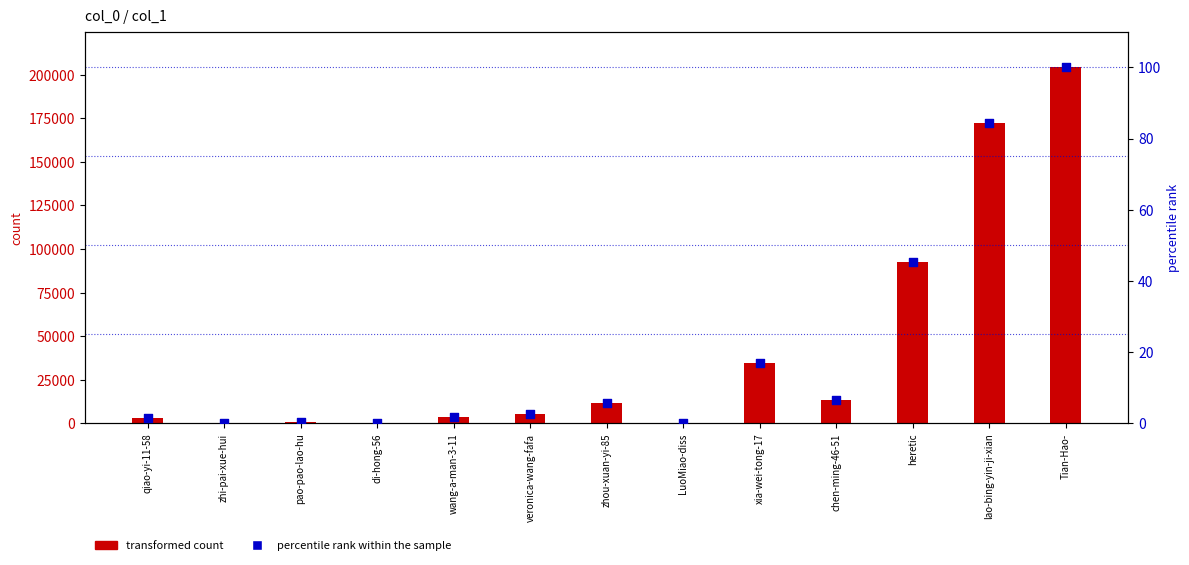

At how many categories does at least one series exceed 121800?

2